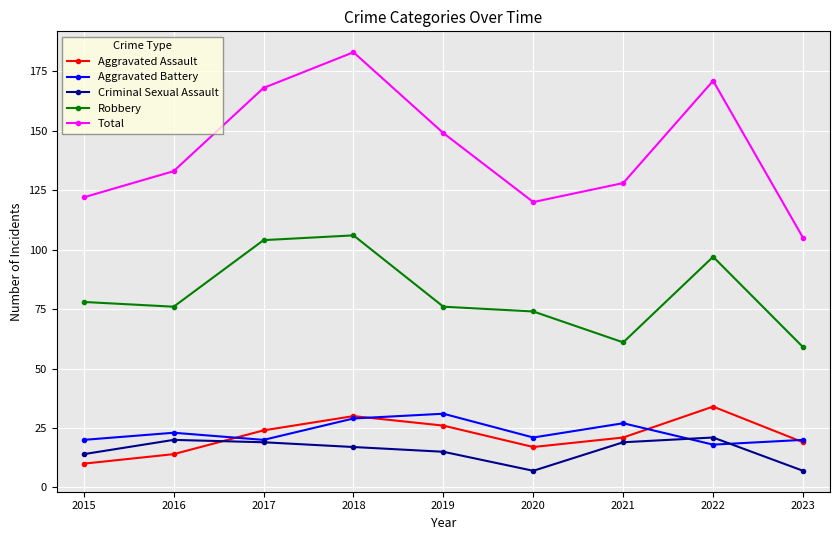

What is the difference between the maximum and minimum values in the Aggravated Assault series?

24